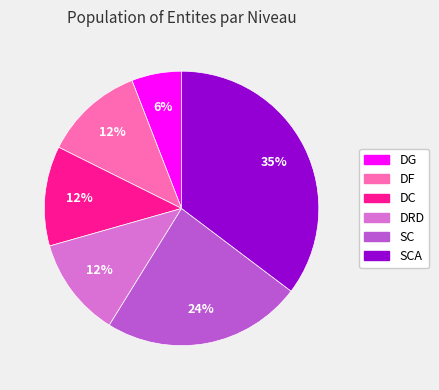

Does any single category account for the majority?

No